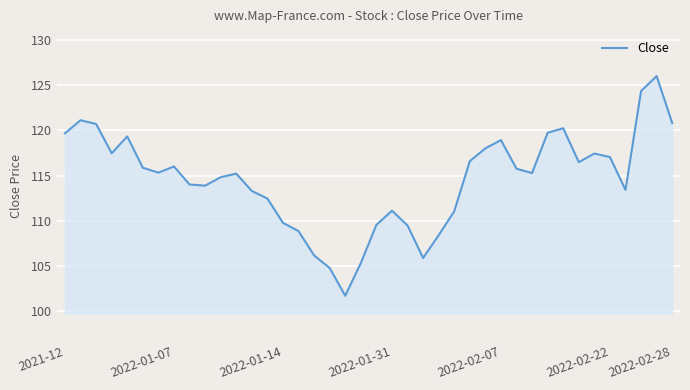

What is the difference between the maximum and minimum values?

24.4